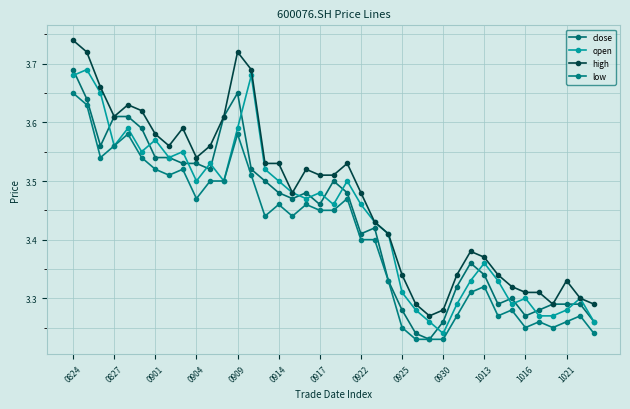

What are all the series names shown in the legend?

close, open, high, low